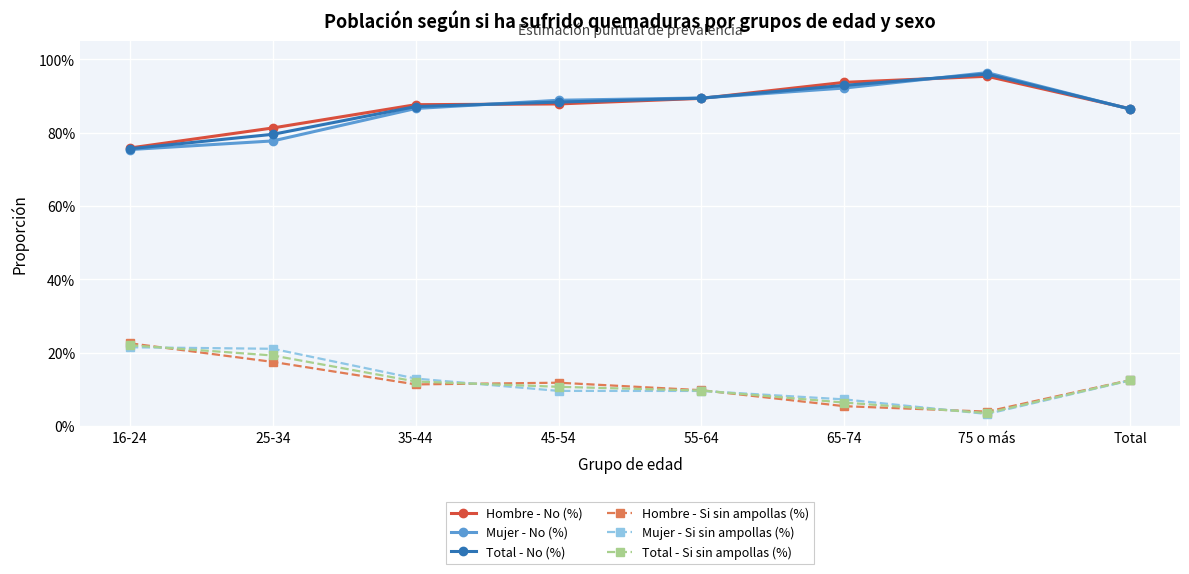

True or false: Mujer - No (%) and Hombre - Si sin ampollas (%) intersect in this chart.

False